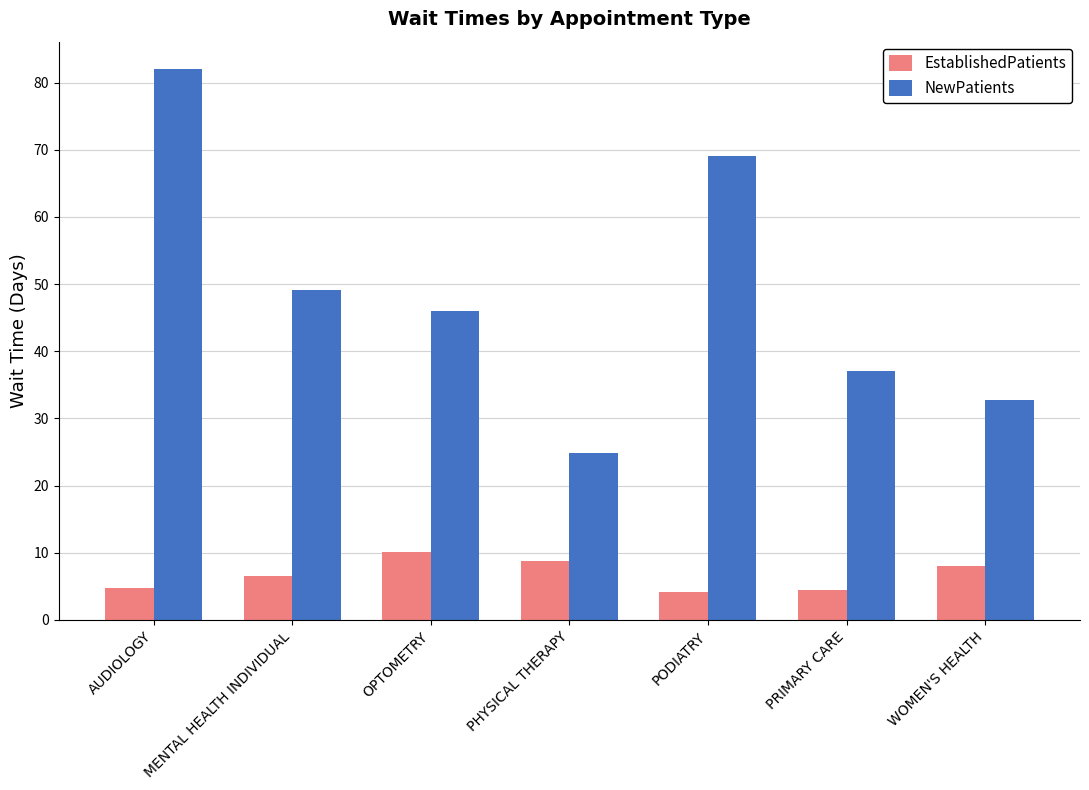

What is the label of the 4th bar from the right?

PHYSICAL THERAPY